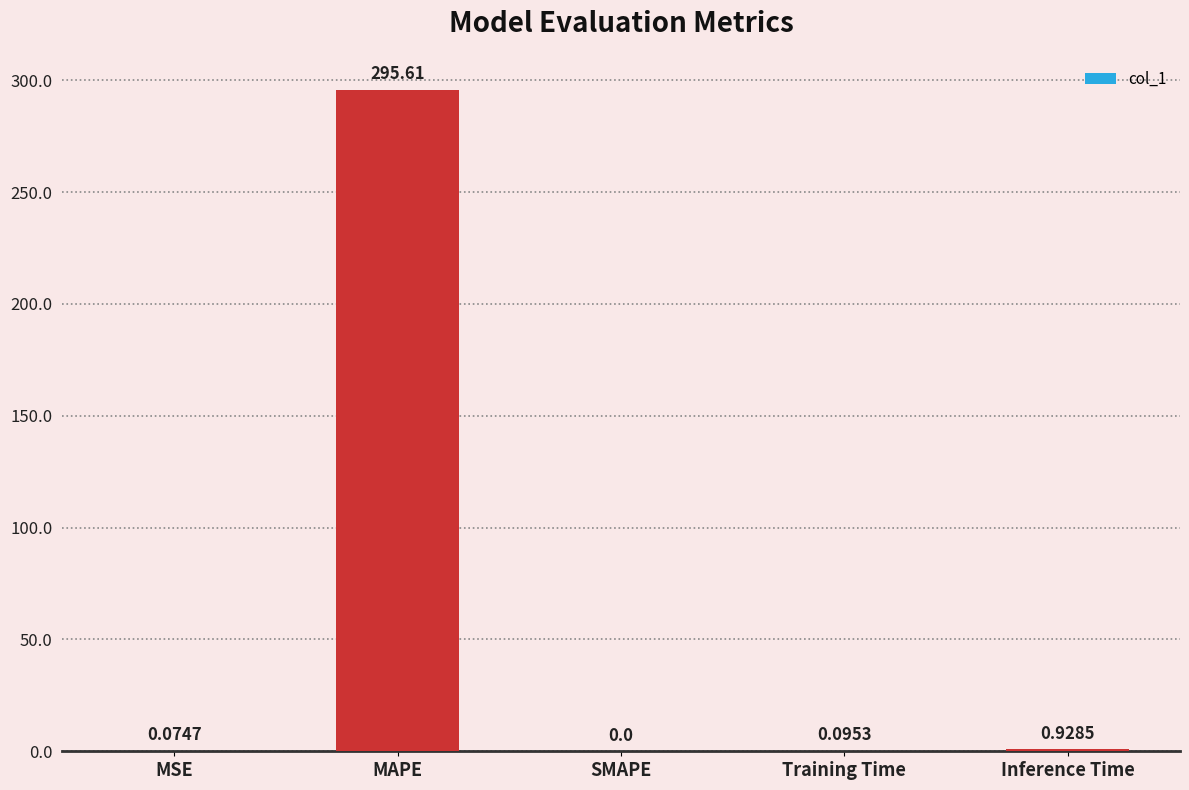

What is the sum of the values at MAPE and SMAPE?

295.6